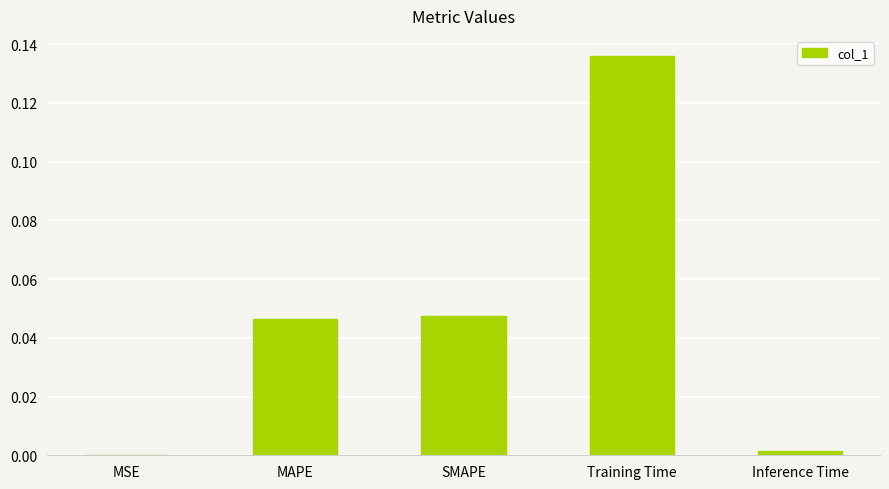

The value at Training Time is 0.0. True or false?

False